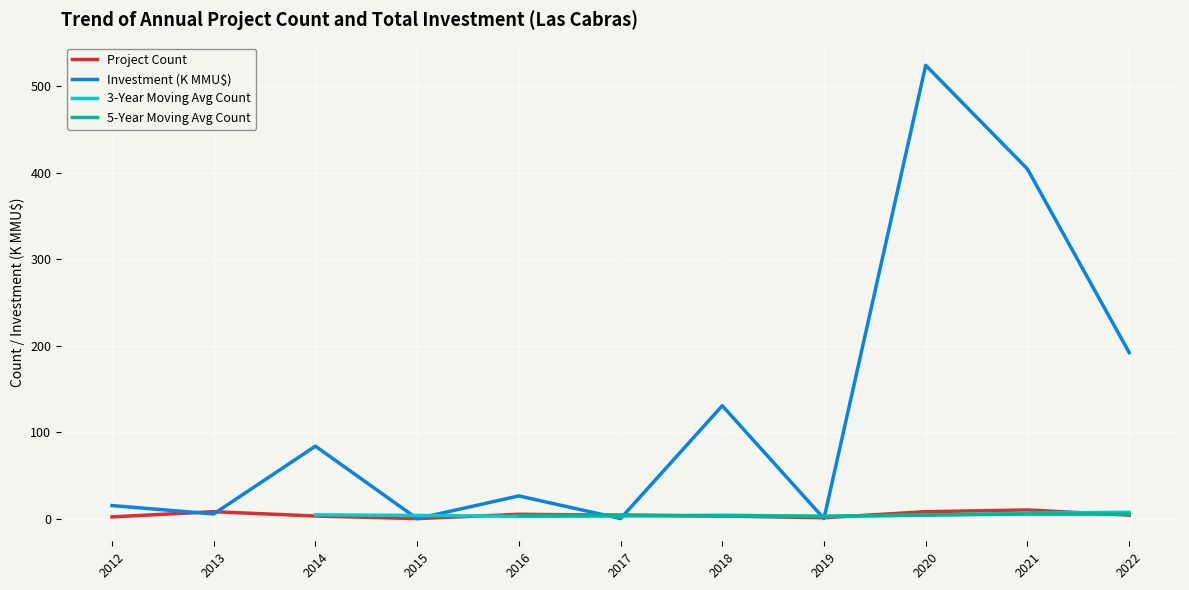

Where is Investment (K MMU$) nearest to the value 261?

2022